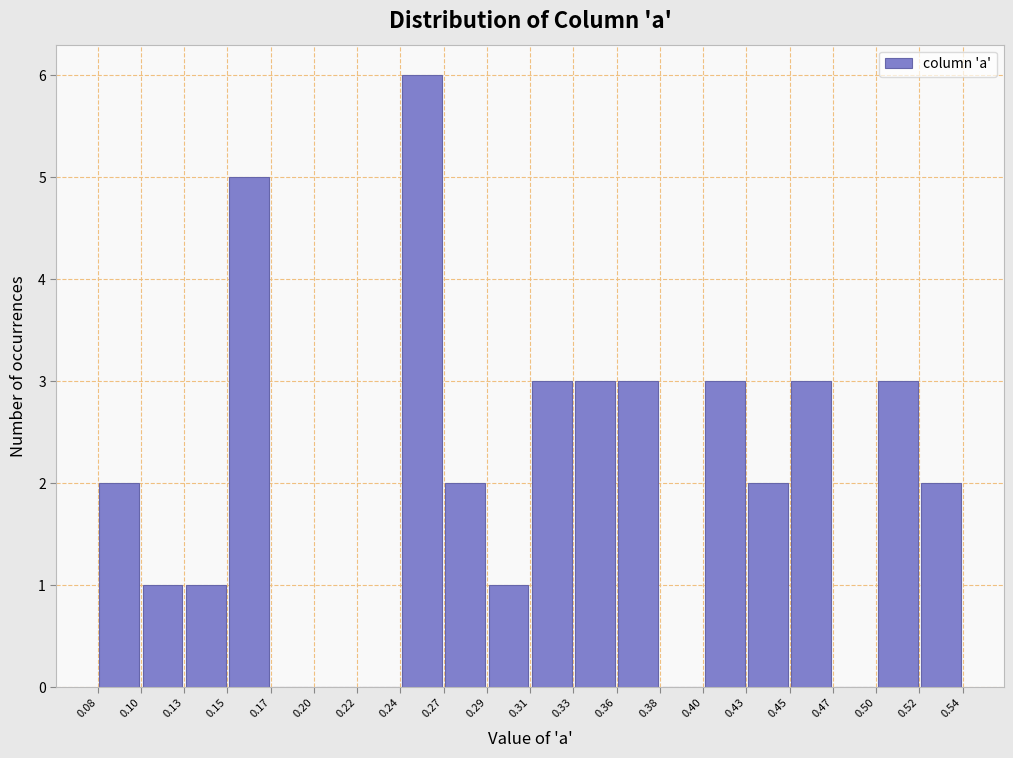

Reading left to right, list every bar in this chart as the range it spans on the x-axis followed by its height. The values are not printed on the chart, so give them approximately, as read against the axis.

0.08 to 0.10: 2
0.10 to 0.13: 1
0.13 to 0.15: 1
0.15 to 0.17: 5
0.17 to 0.20: 0
0.20 to 0.22: 0
0.22 to 0.24: 0
0.24 to 0.27: 6
0.27 to 0.29: 2
0.29 to 0.31: 1
0.31 to 0.33: 3
0.33 to 0.36: 3
0.36 to 0.38: 3
0.38 to 0.40: 0
0.40 to 0.43: 3
0.43 to 0.45: 2
0.45 to 0.47: 3
0.47 to 0.50: 0
0.50 to 0.52: 3
0.52 to 0.54: 2